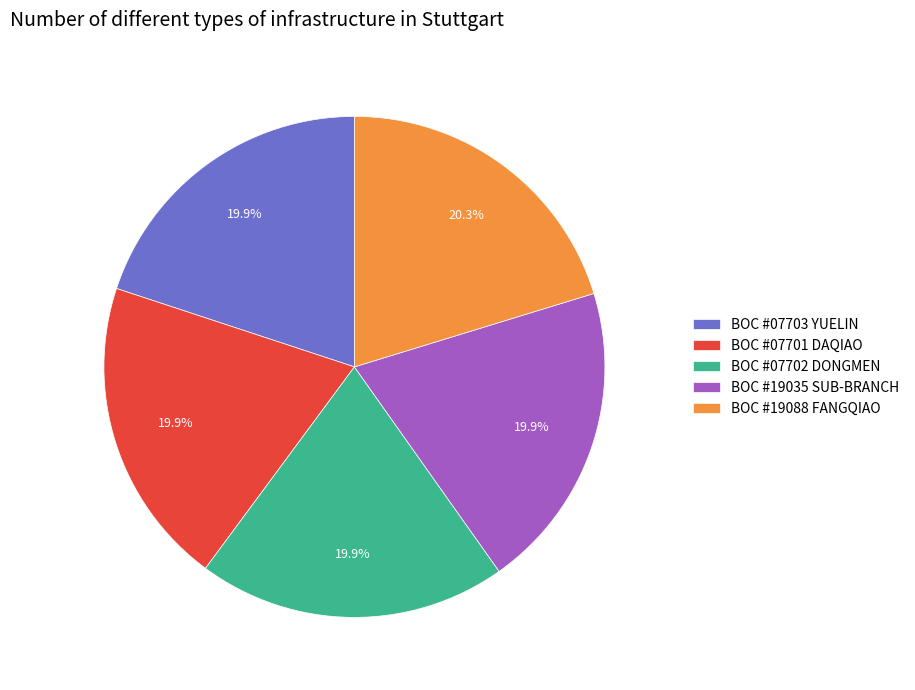

What is the ratio of the value at BOC #19088 FANGQIAO to the value at BOC #07702 DONGMEN?

1.0